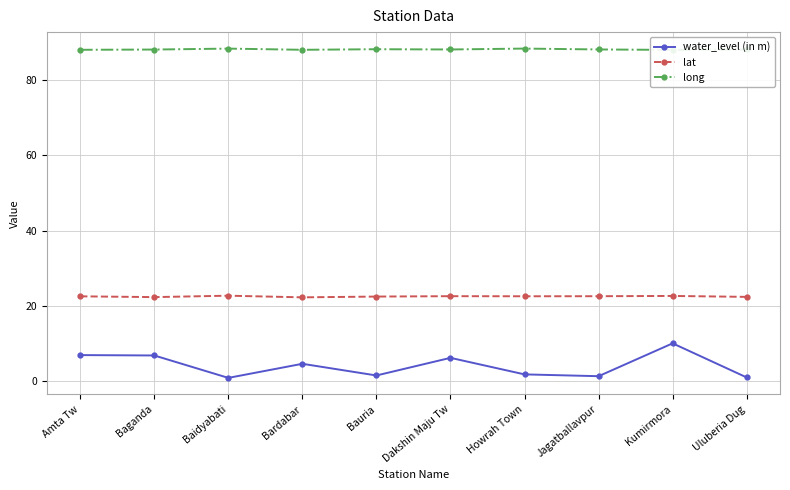

What is the difference between the second highest and minimum values in the lat series?

0.4